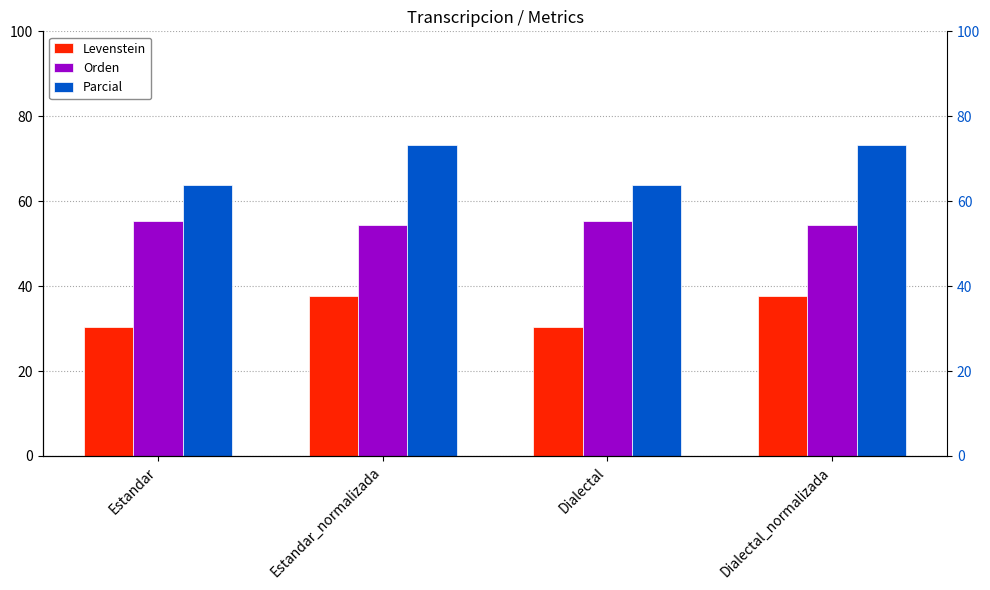

True or false: Orden has a value of 54.3 at Estandar_normalizada.

True